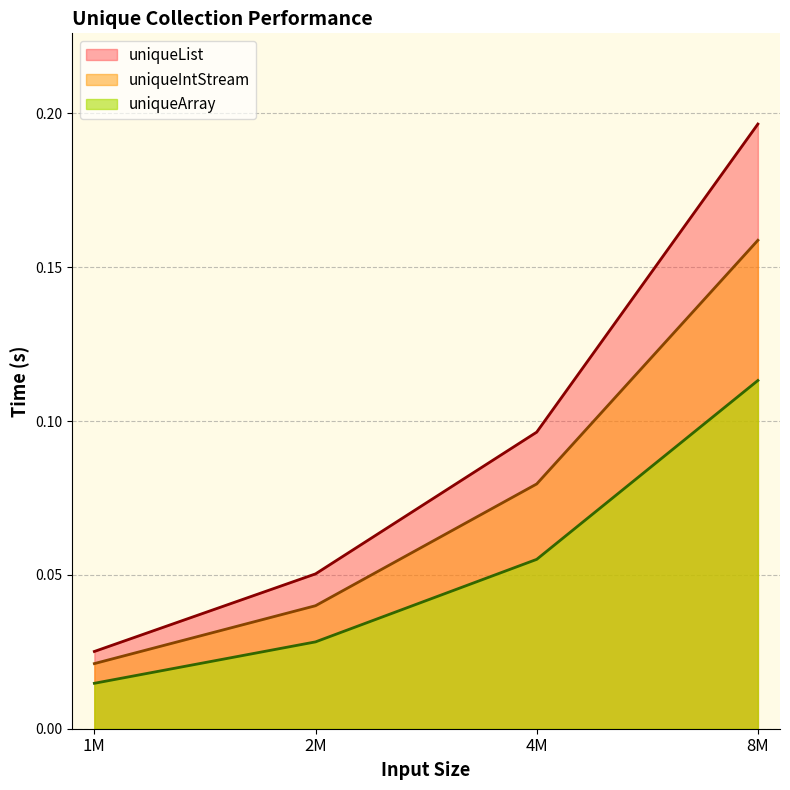

At which category does the chart reach its peak across all series?

8M